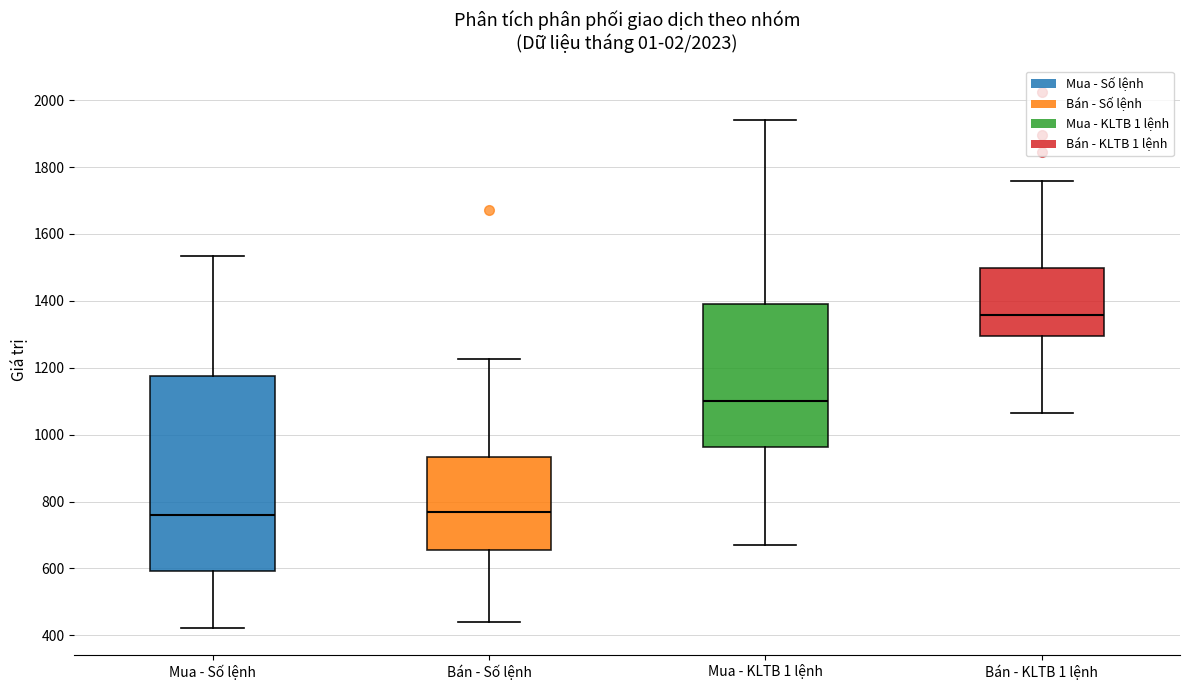

Which box's median line is the highest?

Bán - KLTB 1 lệnh